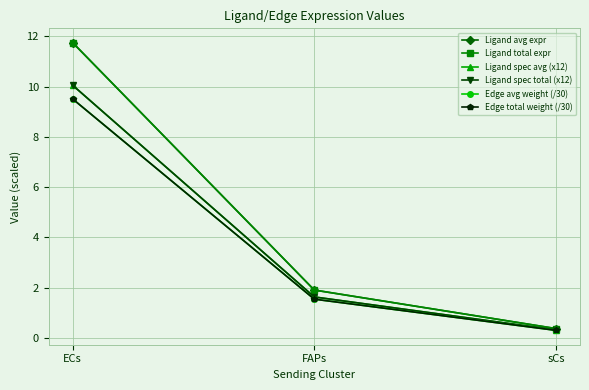

What is the average value of the Edge total weight (/30) series?

3.8